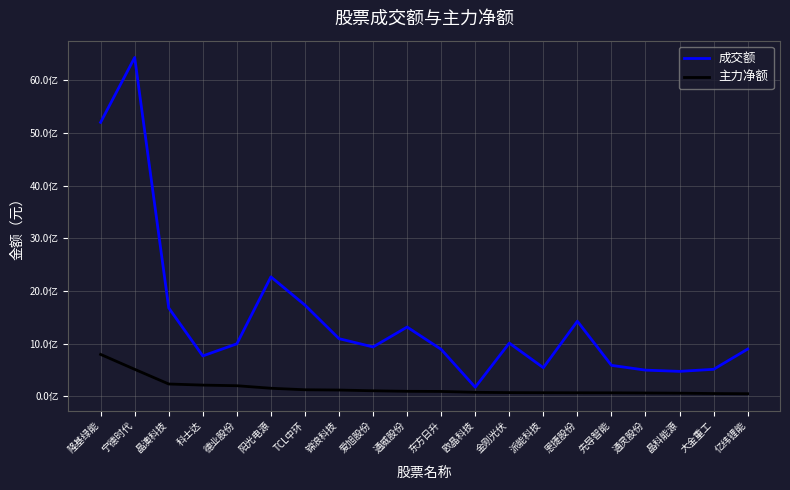

What is the label of the 7th point from the right?

派能科技